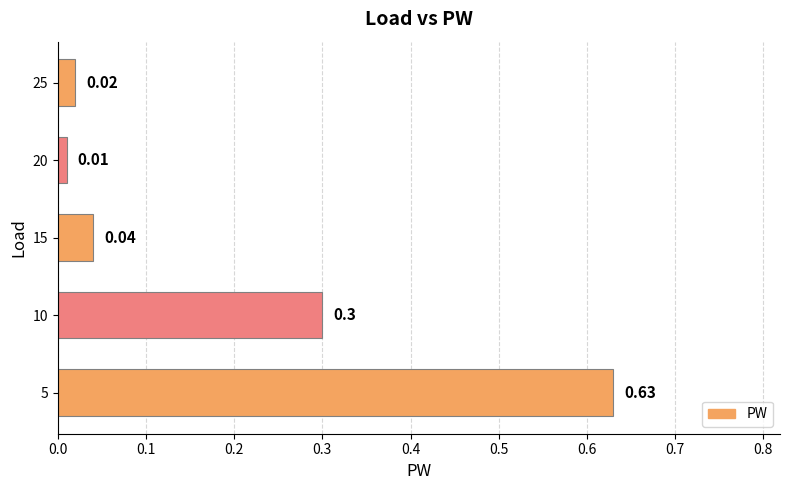

What is the change in value from 5 to 15?

-0.6